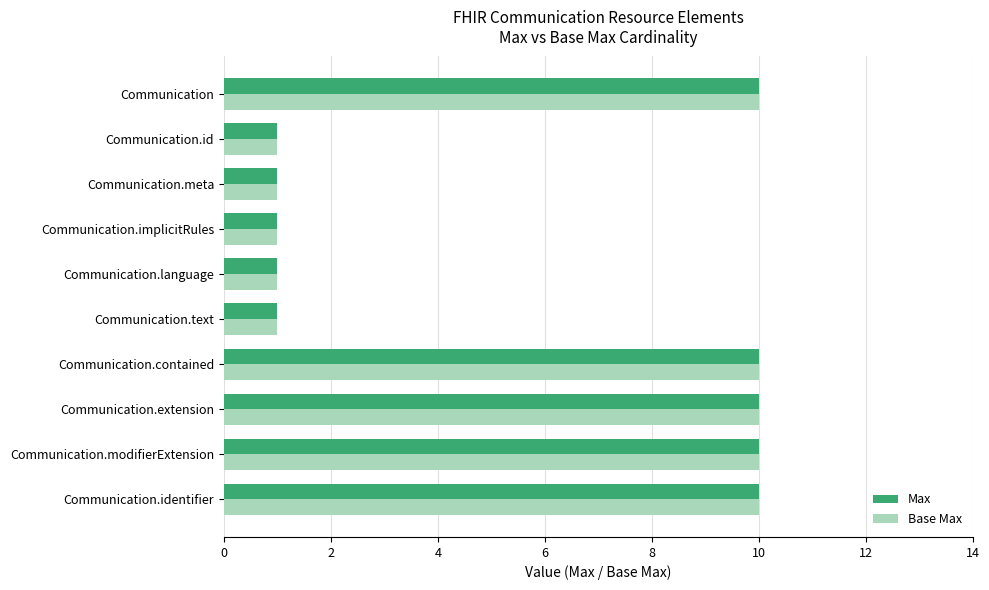

What is the difference between the maximum and minimum values in the Max series?

9